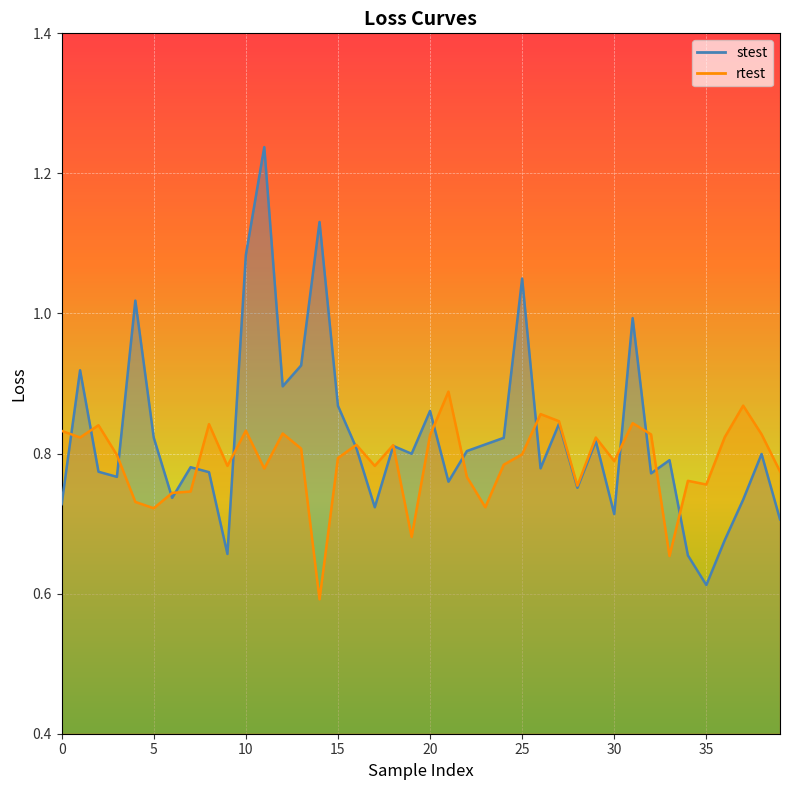

True or false: stest and rtest cross at least once.

True